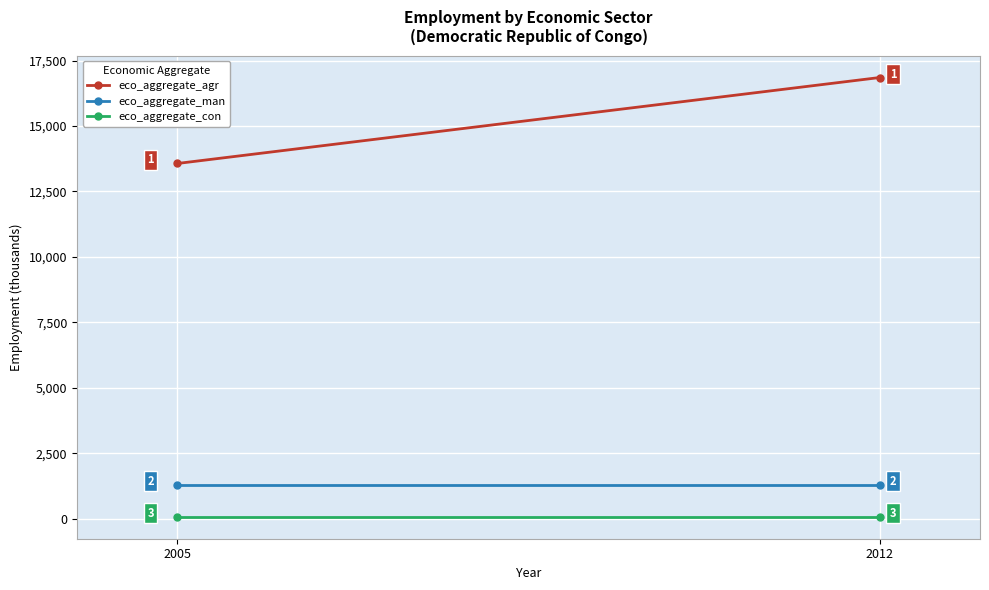

At 2012, list the series in order from largest to smallest.

eco_aggregate_agr, eco_aggregate_man, eco_aggregate_con